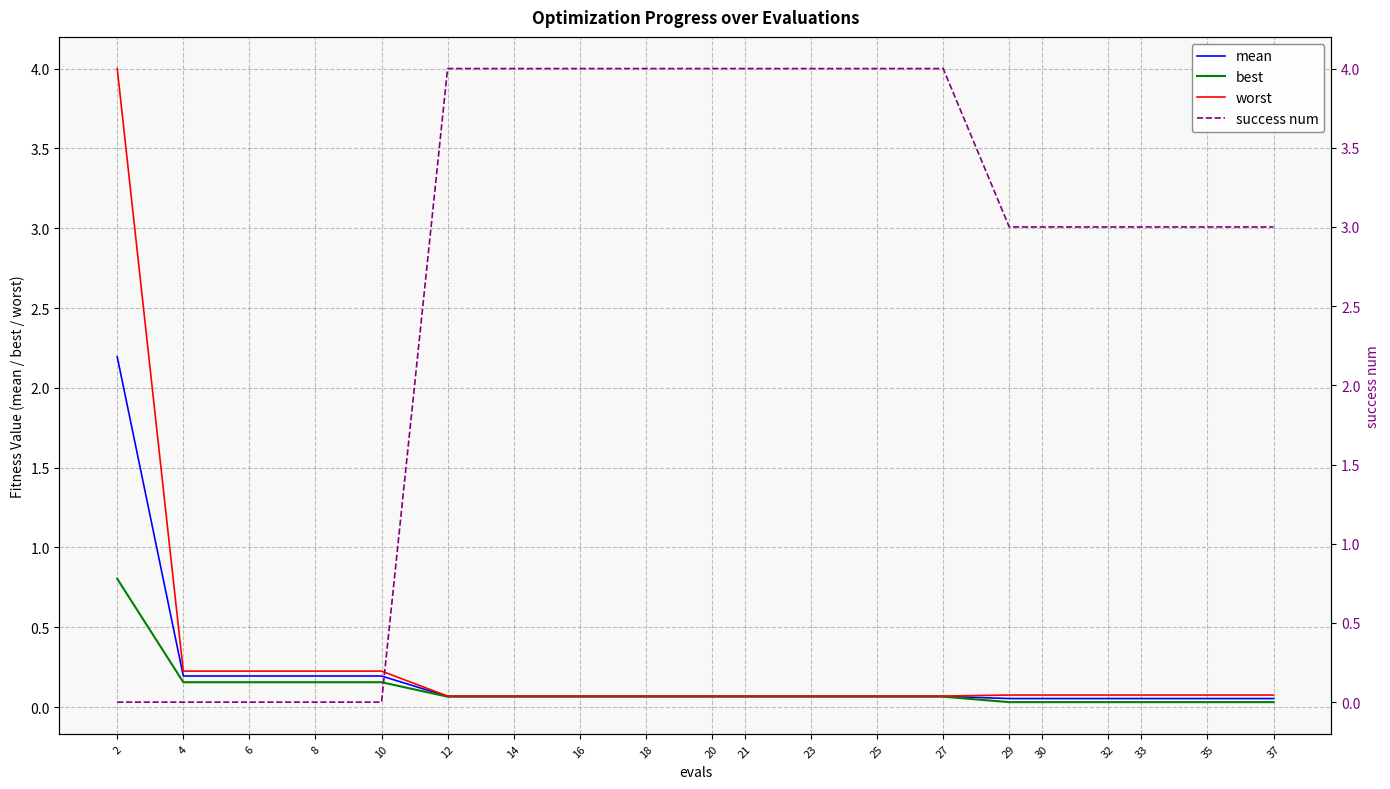

After their last crossing, which series has the higher values: best or success num?

success num